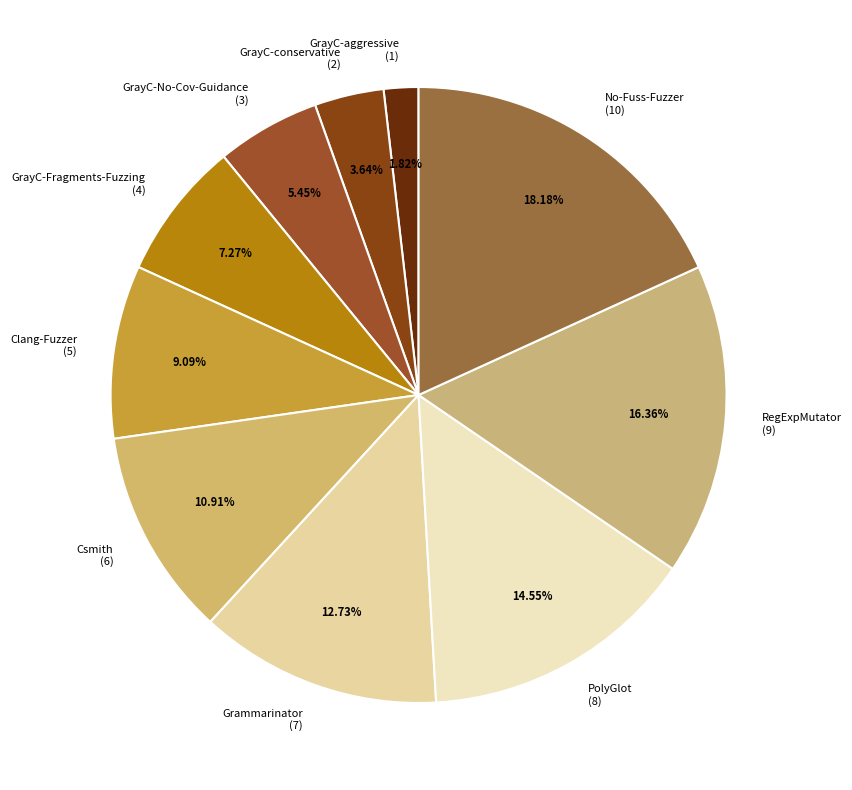

True or false: GrayC-aggressive accounts for 2% of the total.

True